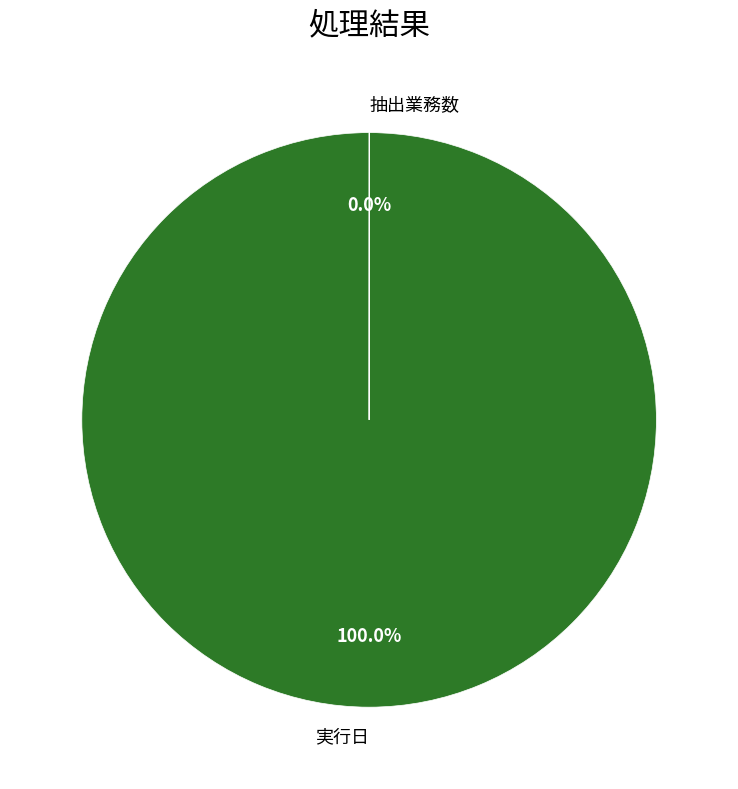

True or false: 実行日 accounts for 93% of the total.

False